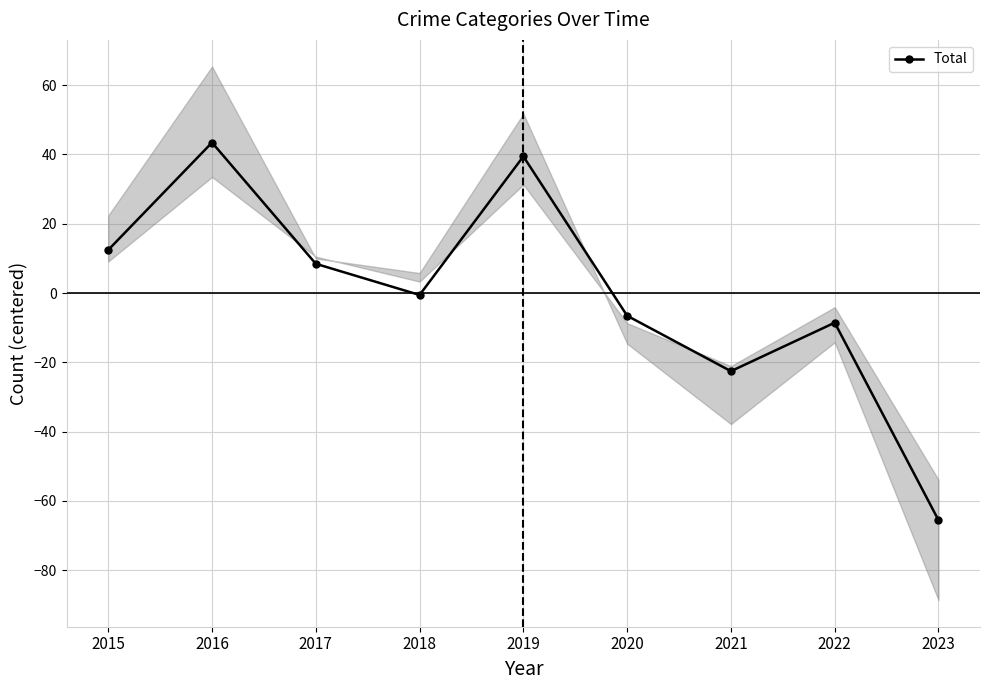

Where does the data first go above 0?

2015